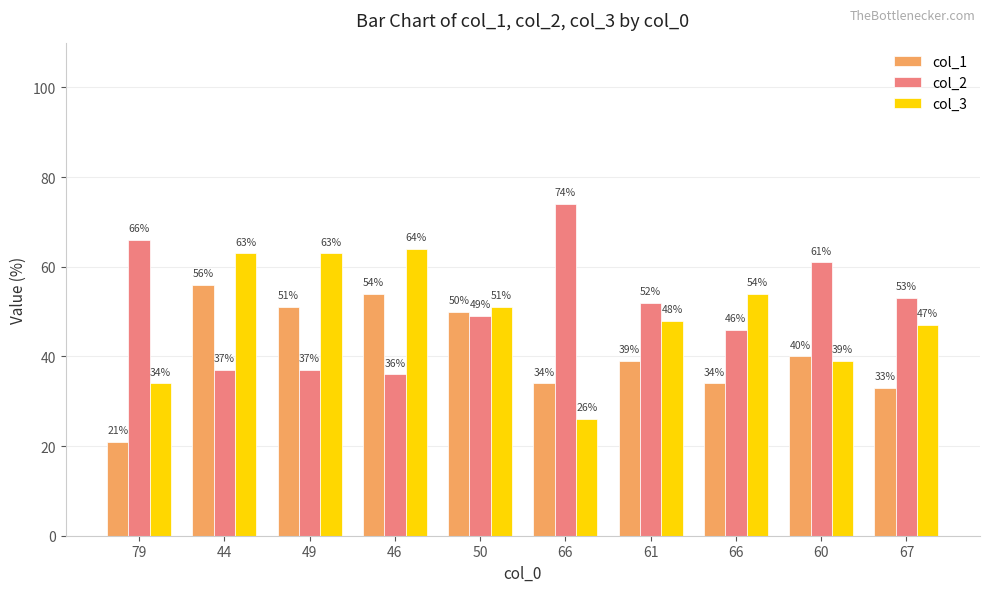

The value of col_3 at 46 is 64. True or false?

True